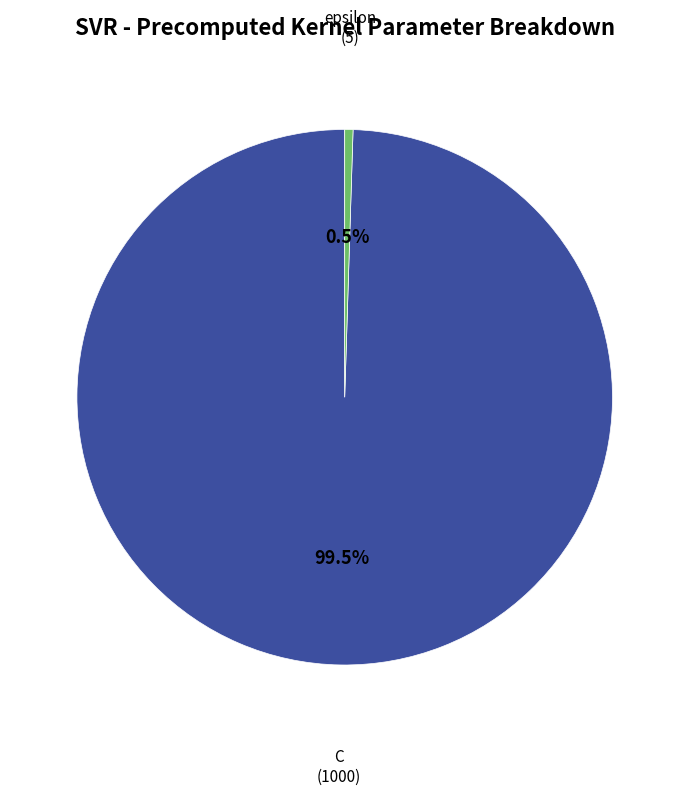

Count the number of slices in the pie.

2